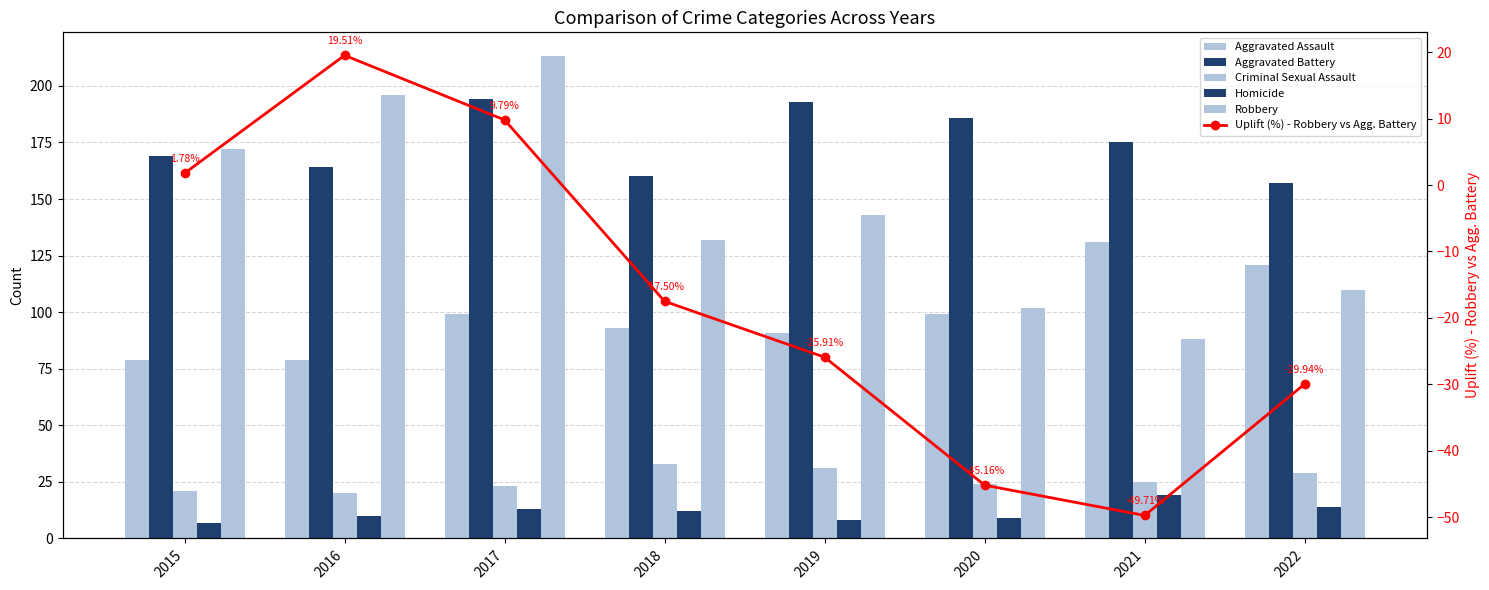

Which series changed the most between 2017 and 2022?

Robbery